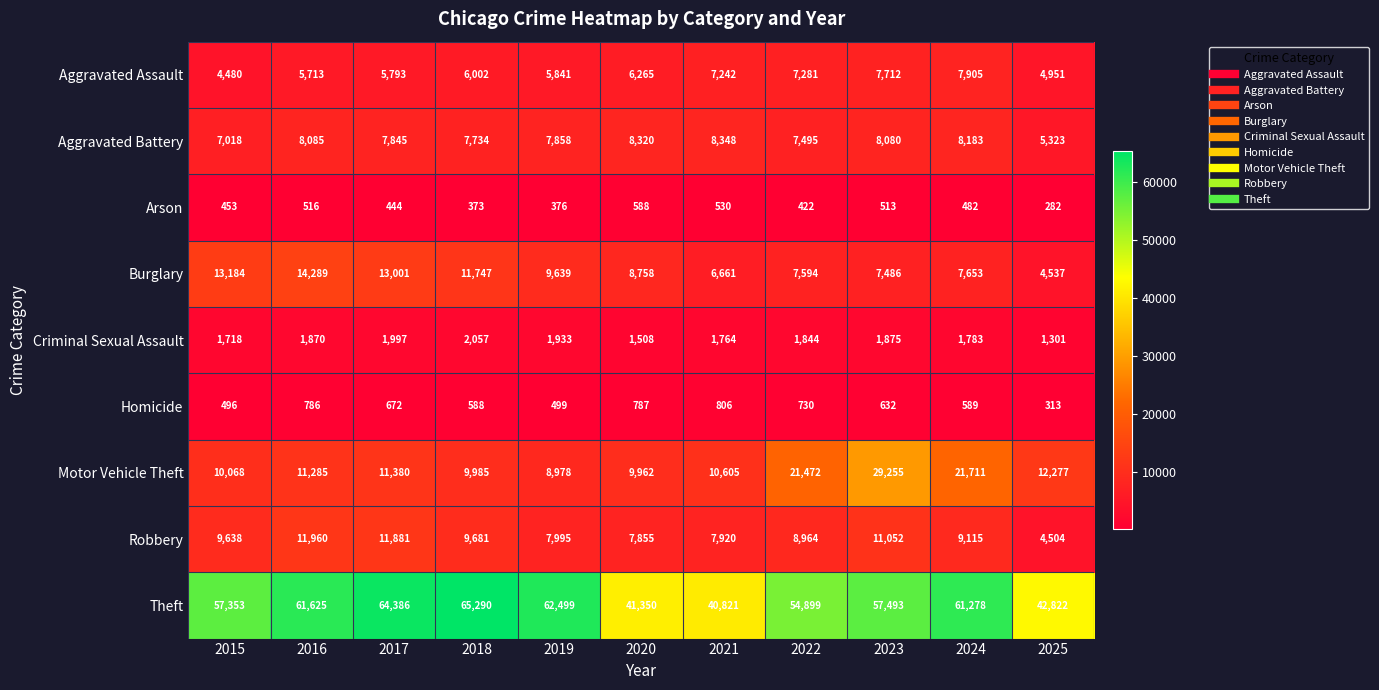

What is the average value of the Aggravated Assault series?

6290